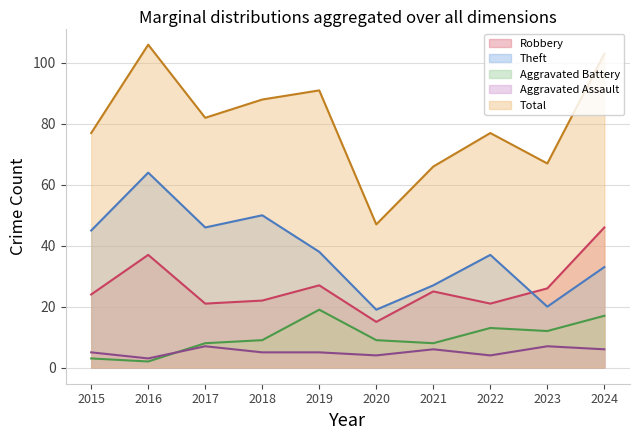

At which label does Total reach its minimum?

2020